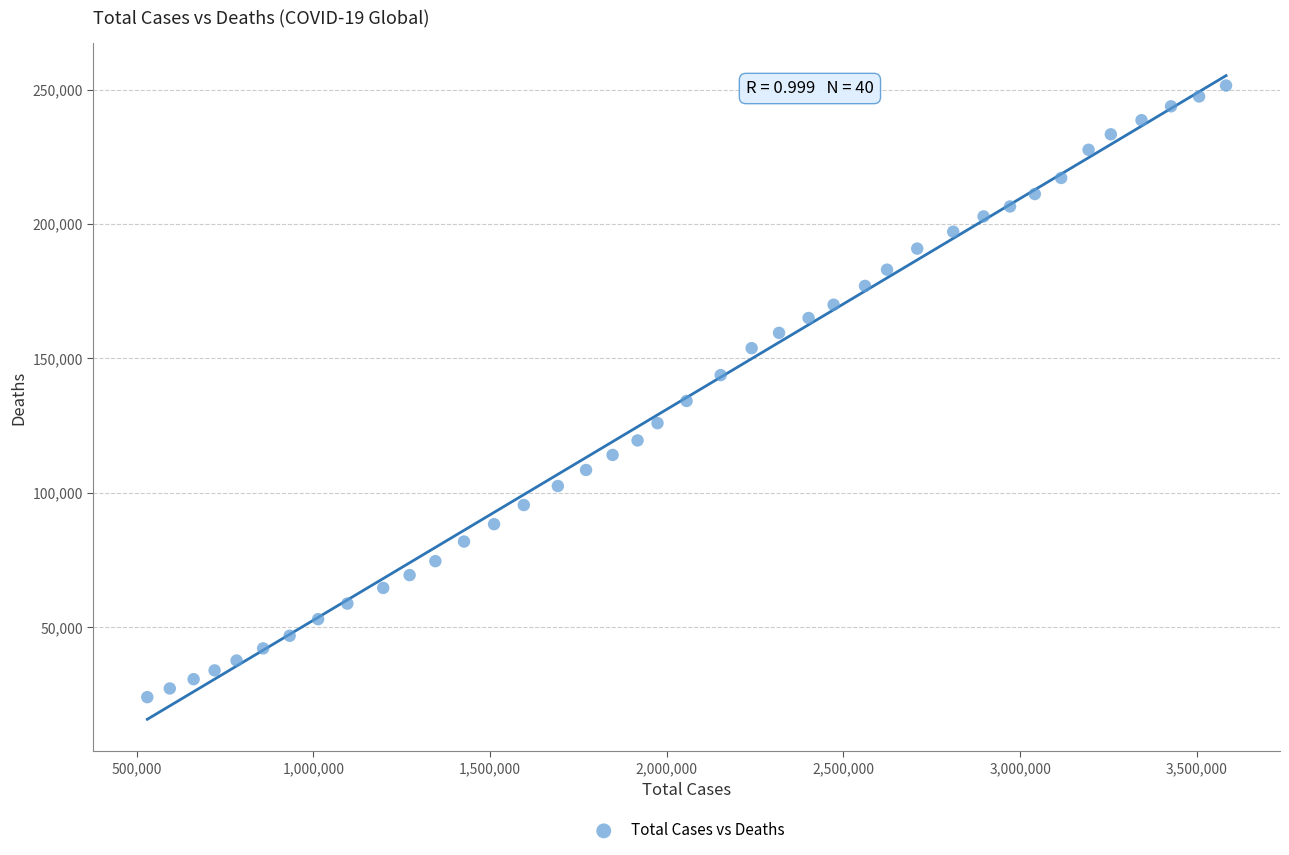

What is the range of X values (max minus min)?

3053464